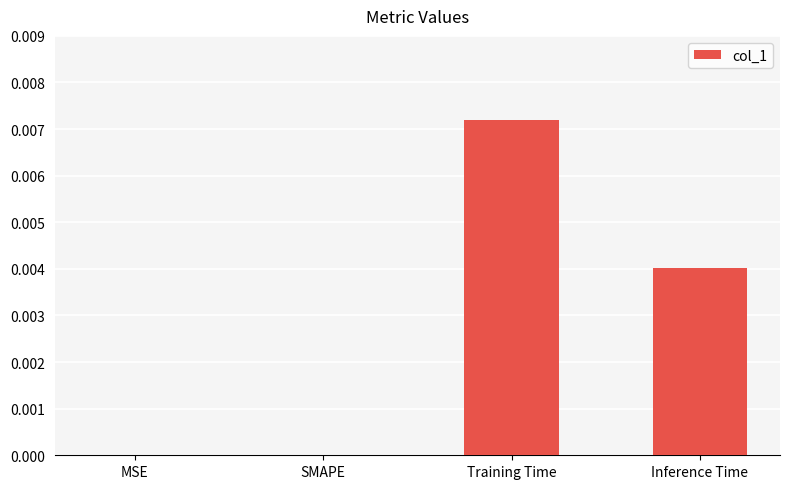

Is it true that the value at MSE is 0.0?

True